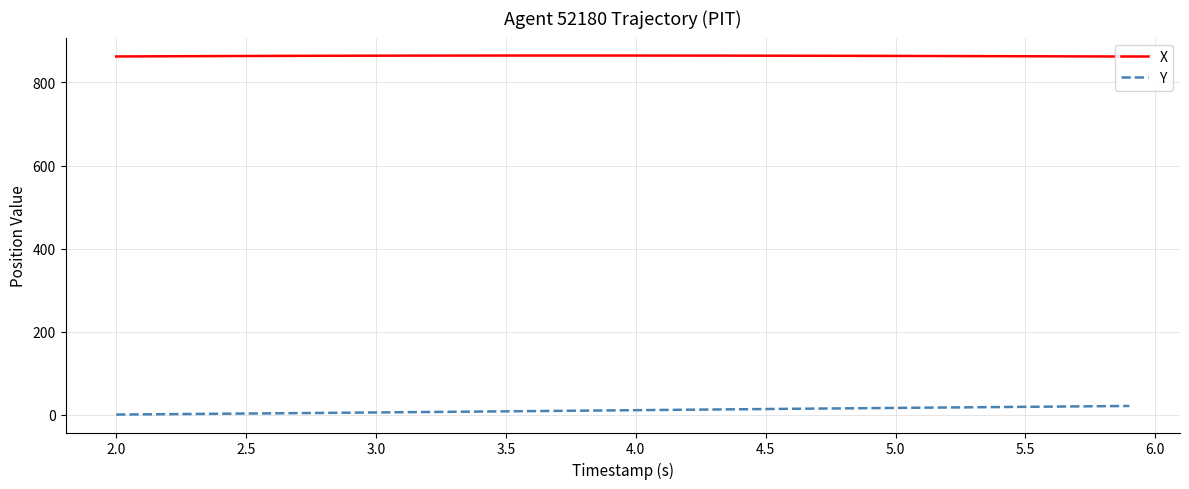

What is the difference between the second highest and second lowest values in the X series?

2.3